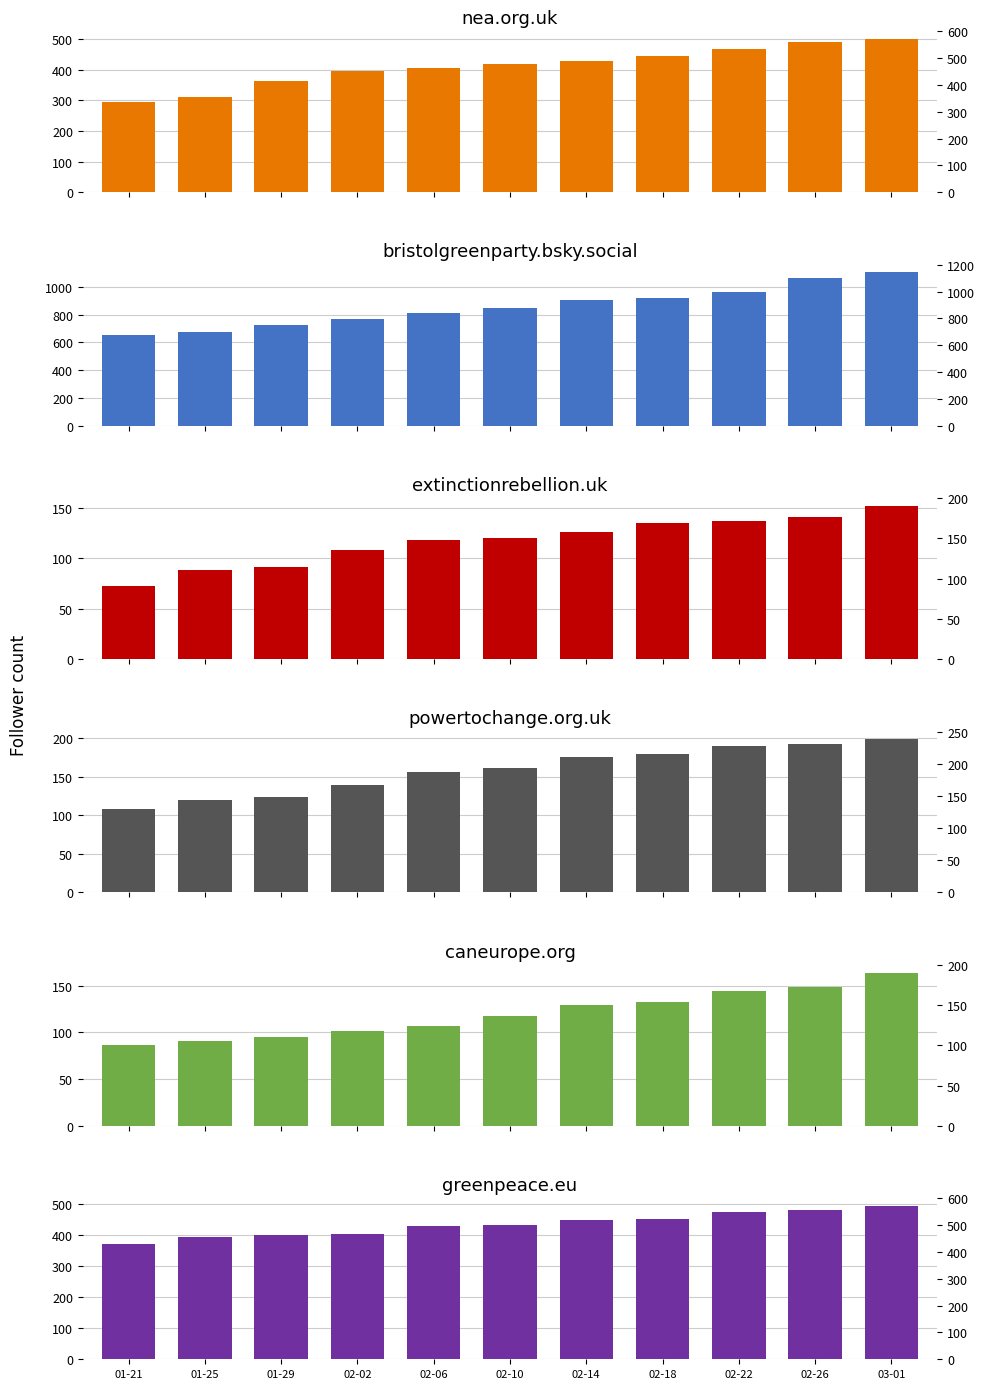

At which label does extinctionrebellion.uk reach its peak?

03-01